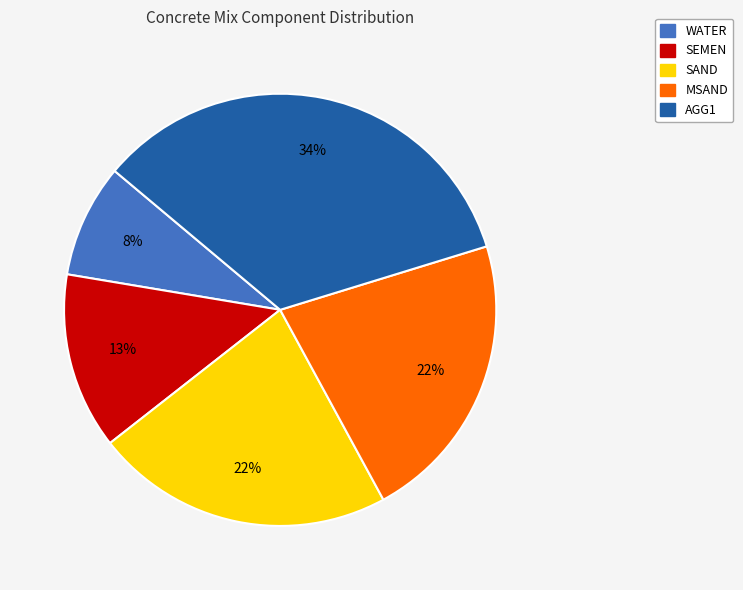

To the nearest percent, what portion does SEMEN represent?

13%